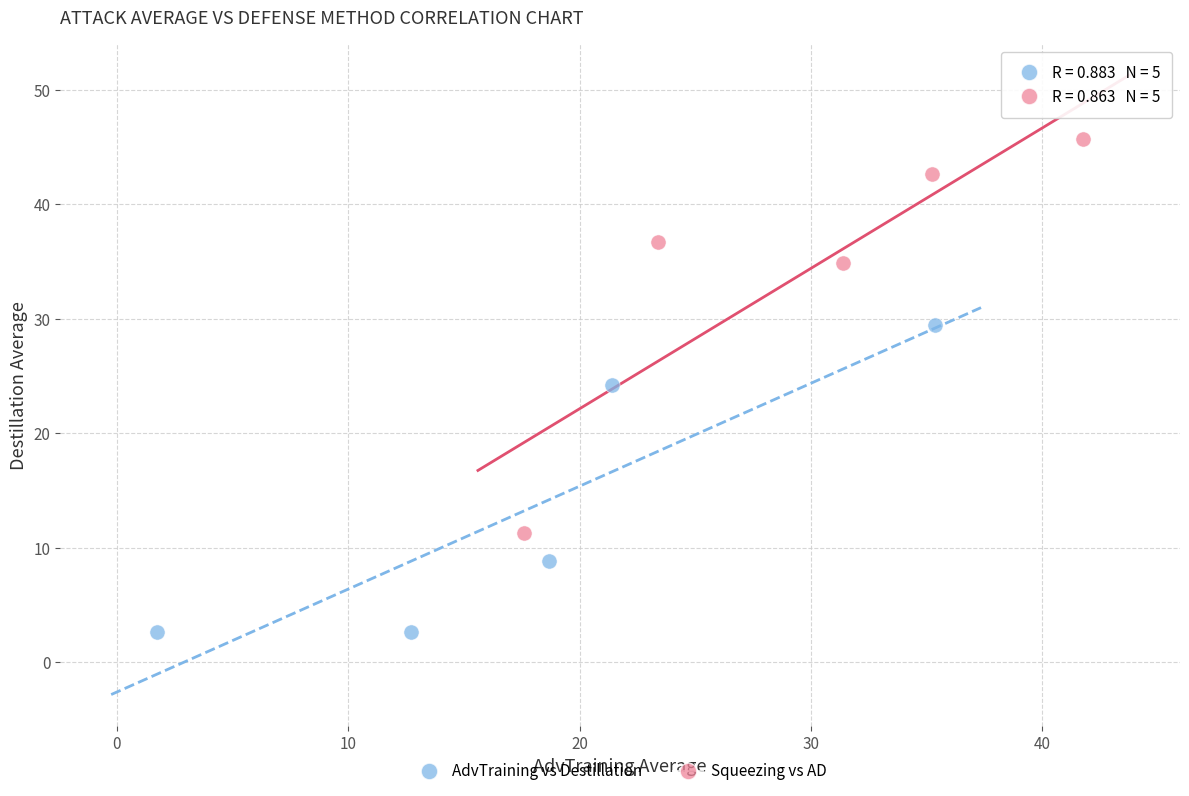

Which series has the largest Y range (max minus min)?

Squeezing vs AD